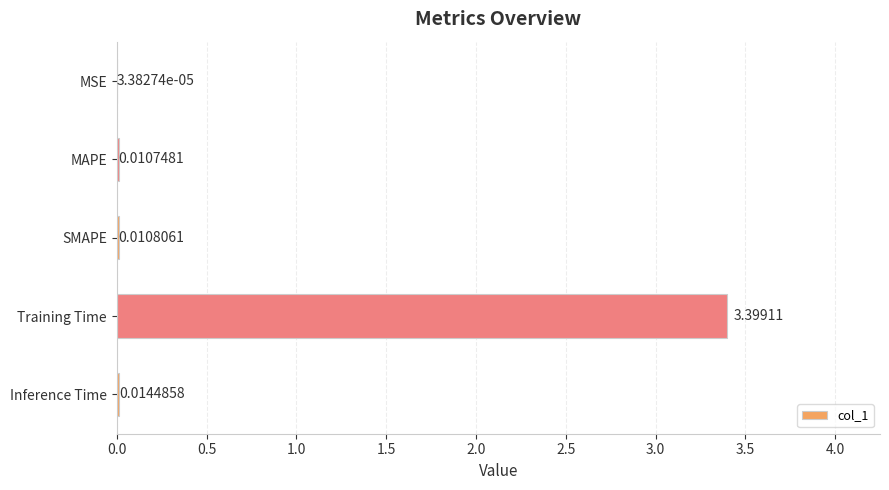

What is the average value?

0.7